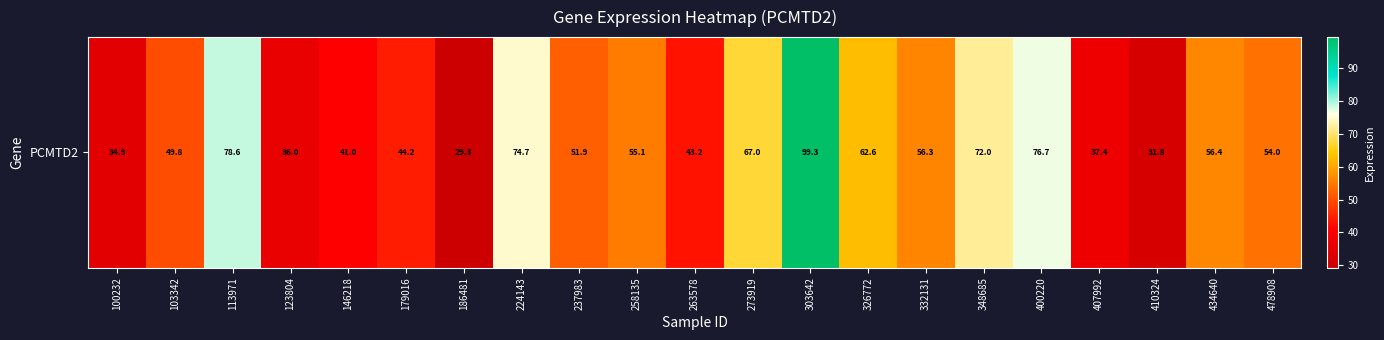

Rank the categories by value from lowest to highest.

186481, 410324, 100232, 123804, 407992, 146218, 263578, 179016, 103342, 237983, 478908, 258135, 332131, 434640, 326772, 273919, 348685, 224143, 400220, 113971, 303642